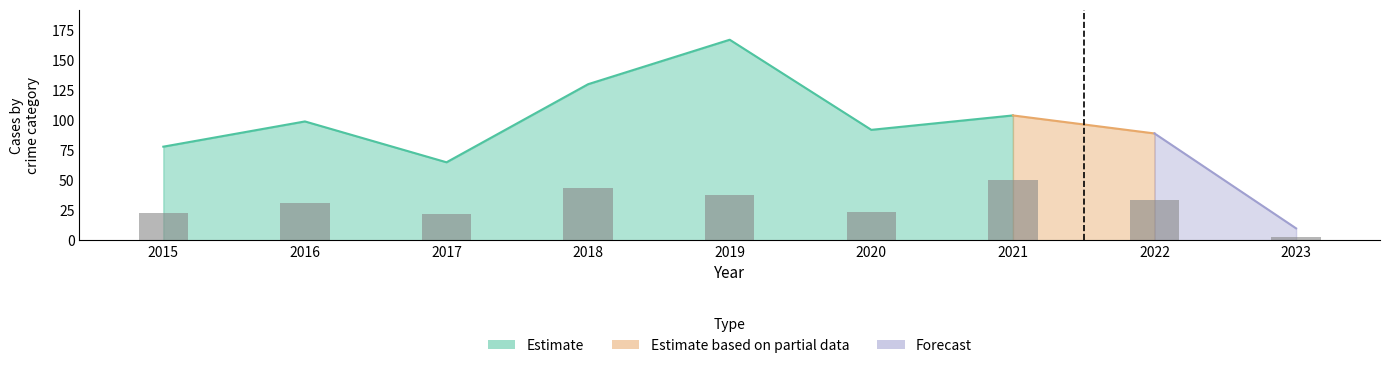

What is the sum of the values at 2022 and 2019?

72